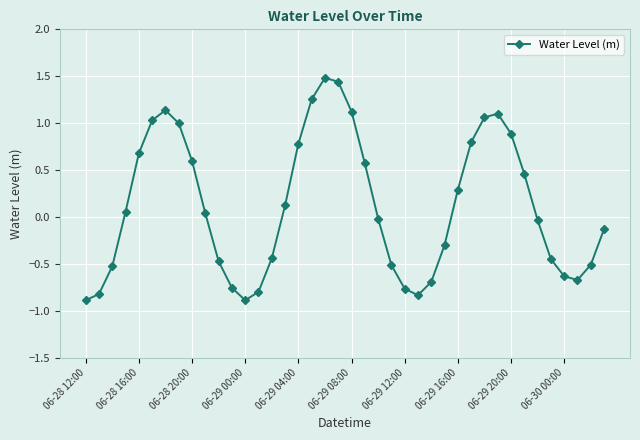

What is the smallest value displayed?

-0.9